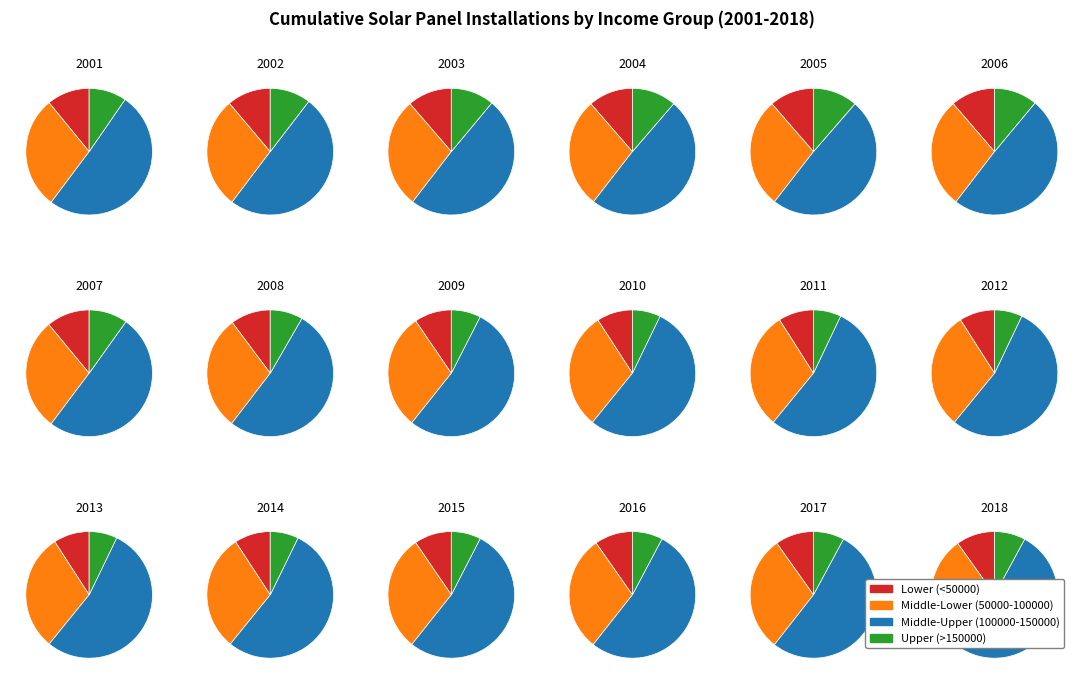

Is 1 the majority of the pie?

No